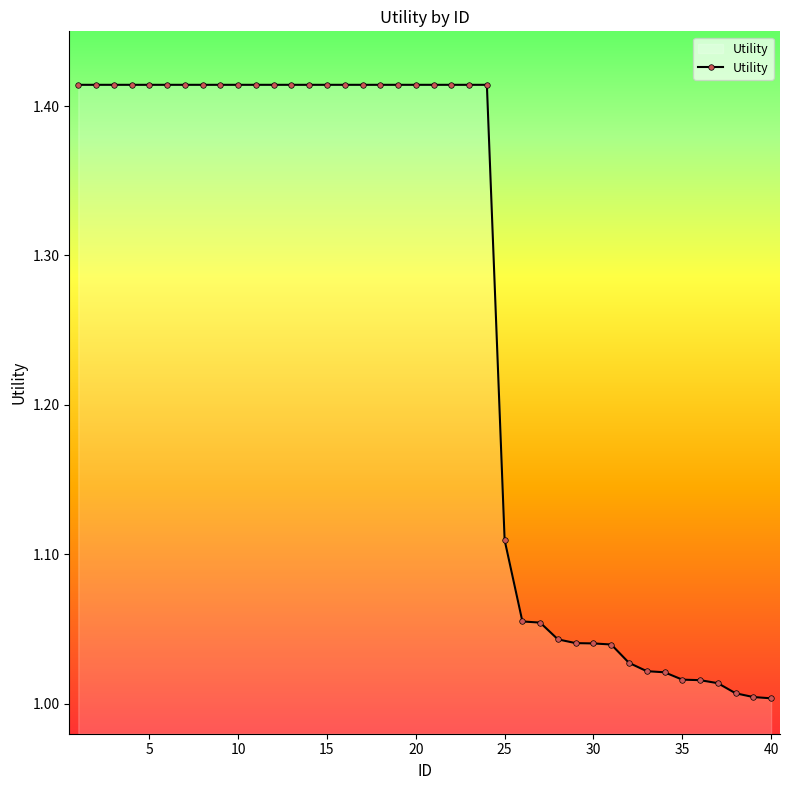

What is the average value?

1.3